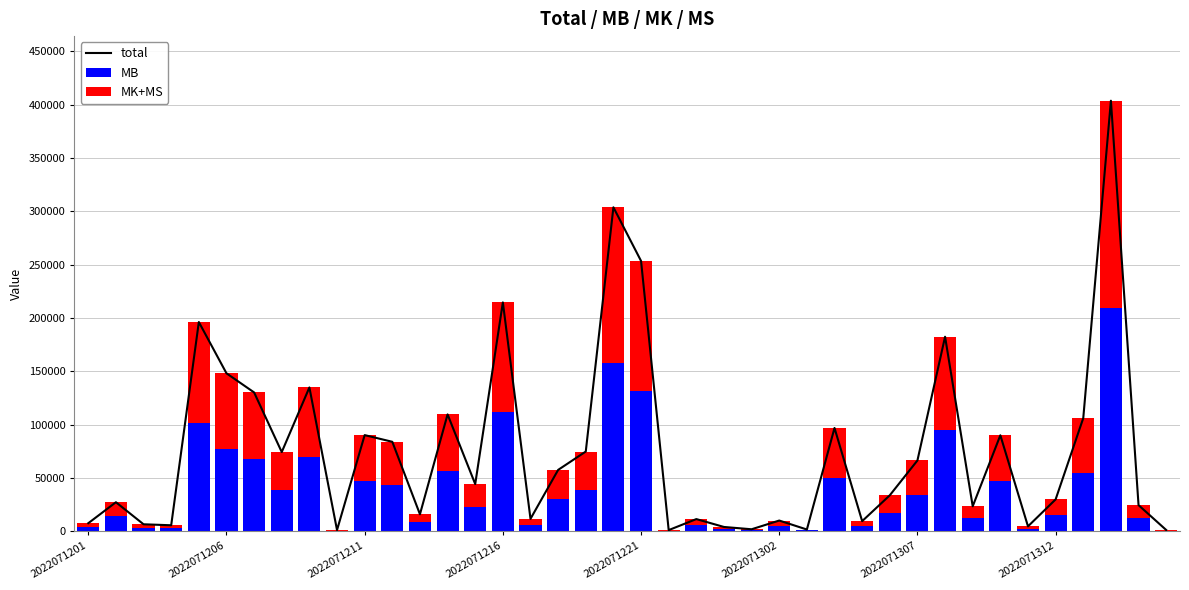

What are all the series names shown in the legend?

total, MB, MK+MS